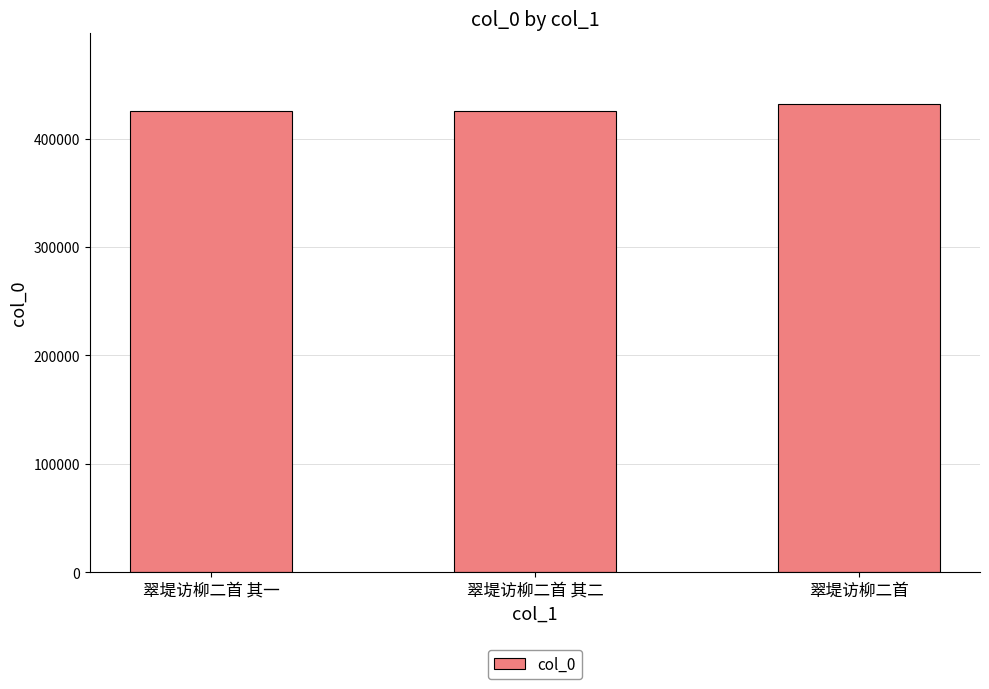

Between 翠堤访柳二首 其二 and 翠堤访柳二首, which is larger?

翠堤访柳二首